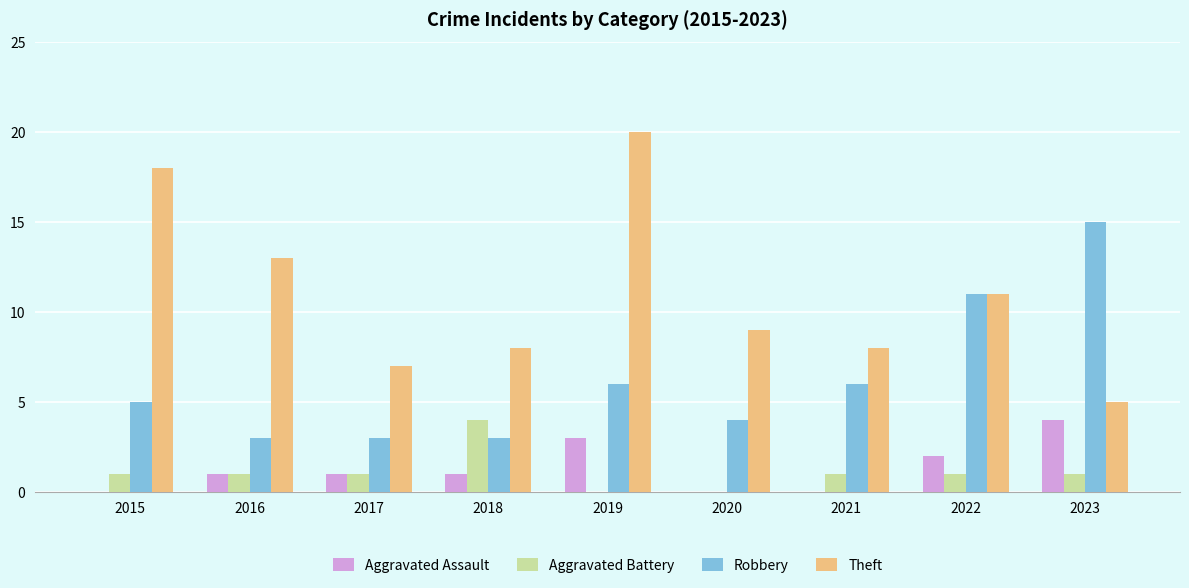

What is the greatest value displayed?

20